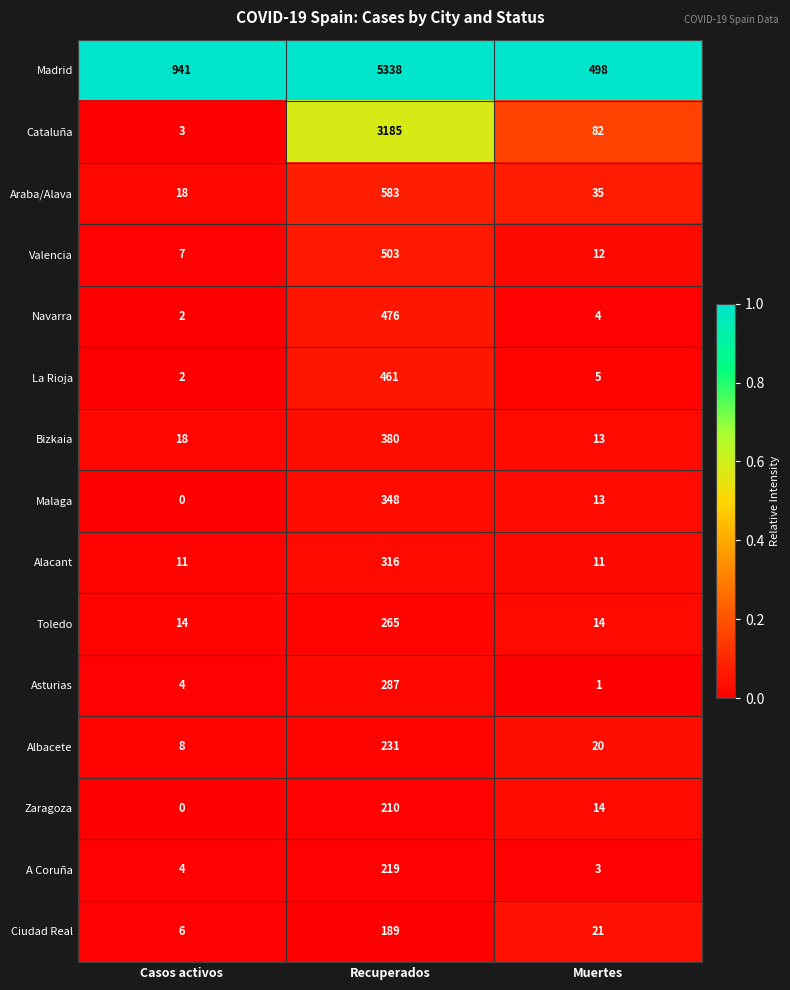

At which category is the sum across all series the highest?

Recuperados